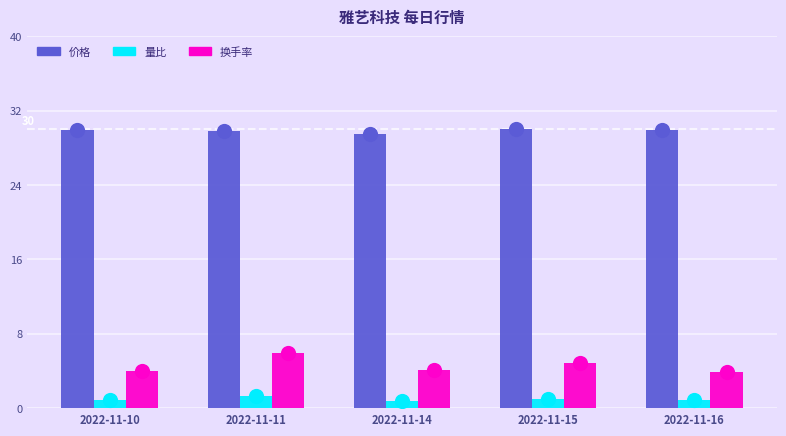

What is the total value across all series at 2022-11-10?

34.8